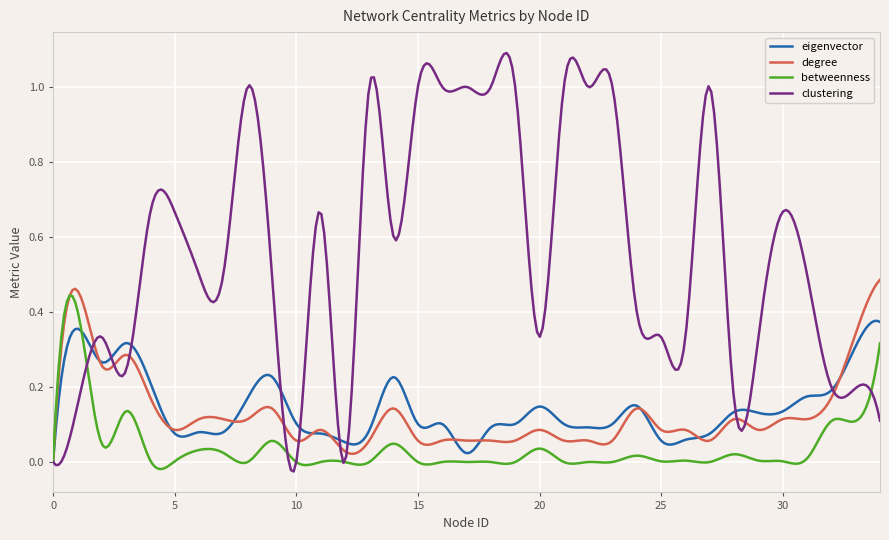

How many positive values does the degree series have?

299